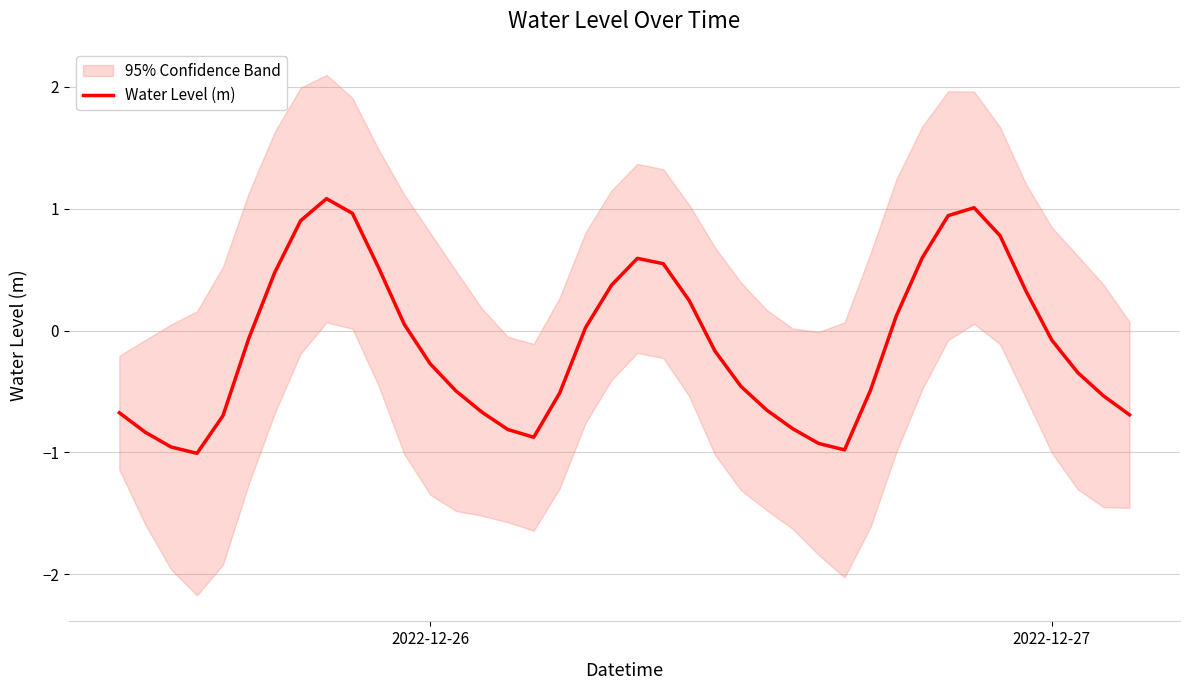

Reading right to left, what are all the values shown in this chart?

-0.7	-0.5	-0.3	-0.1	0.3	0.8	1.0	0.9	0.6	0.1	-0.5	-1.0	-0.9	-0.8	-0.7	-0.5	-0.2	0.2	0.5	0.6	0.4	0.0	-0.5	-0.9	-0.8	-0.7	-0.5	-0.3	0.1	0.5	1.0	1.1	0.9	0.5	-0.1	-0.7	-1.0	-1.0	-0.8	-0.7